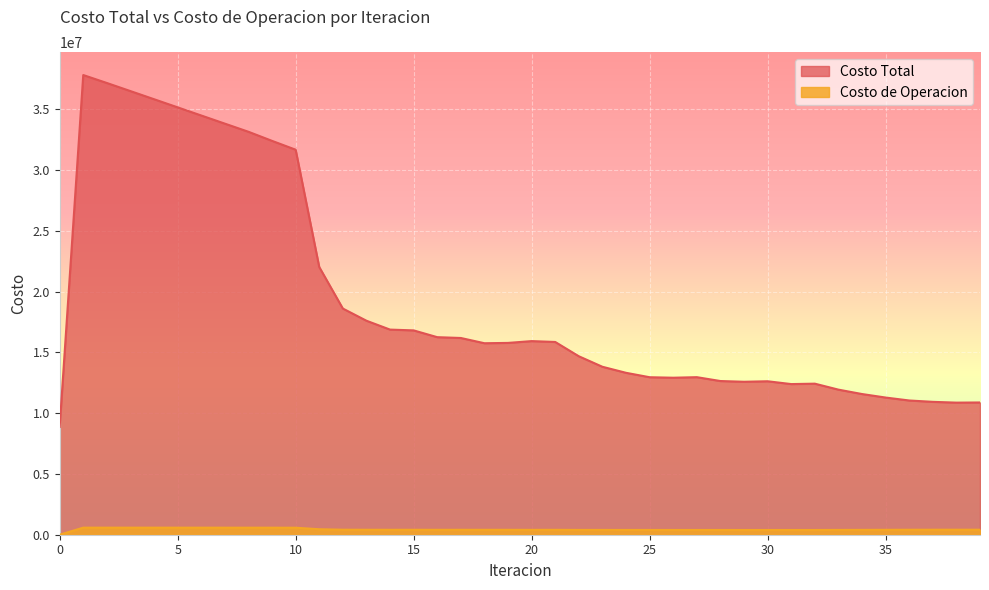

What is the spread (max minus min) of values at 34?

11175109.8